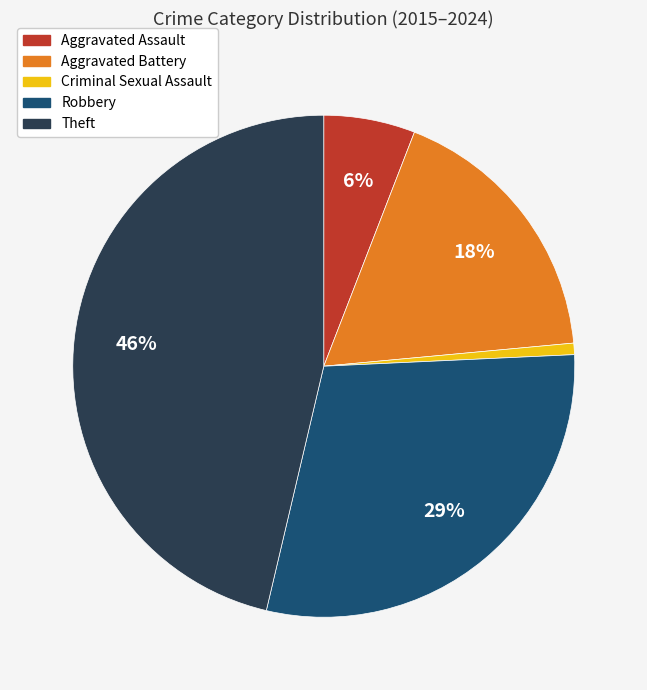

Does Theft account for over 50% of the chart?

No